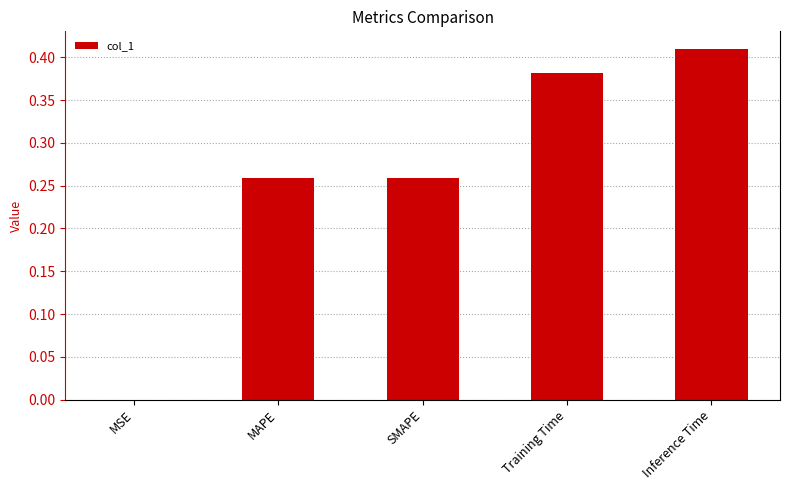

What is the sum of all values?

1.3